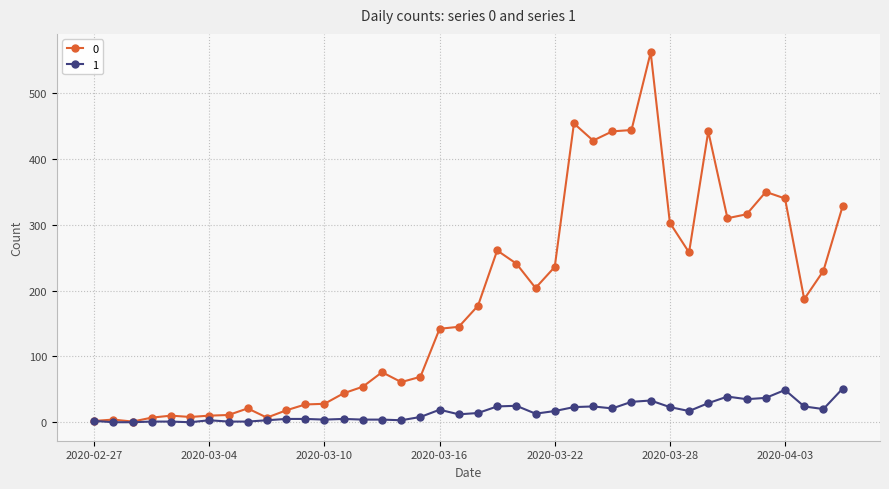

How many distinct data groups are displayed?

2